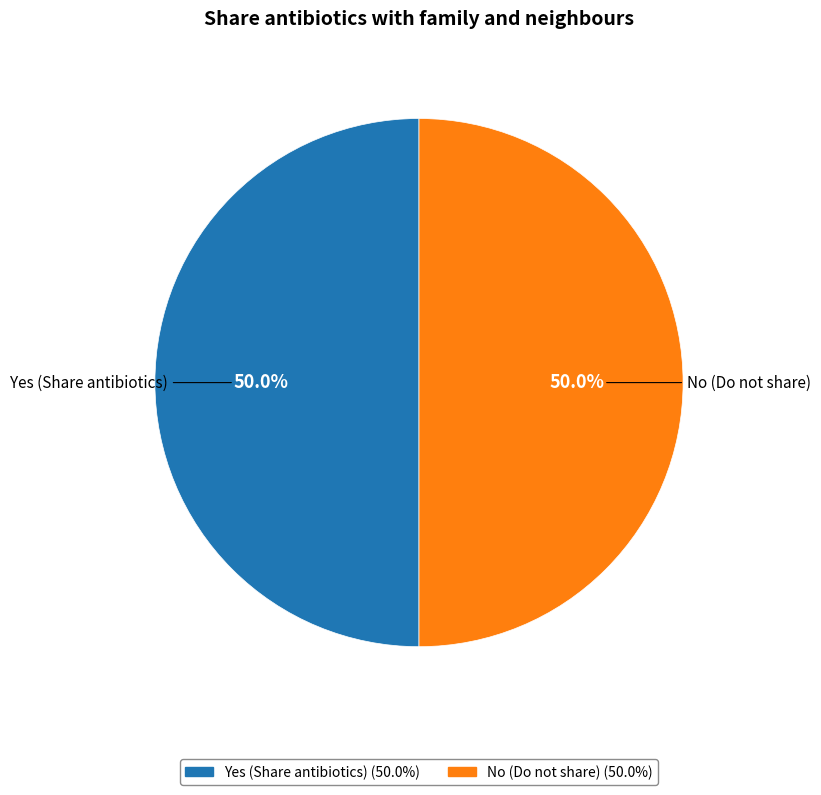

Count the number of slices in the pie.

2